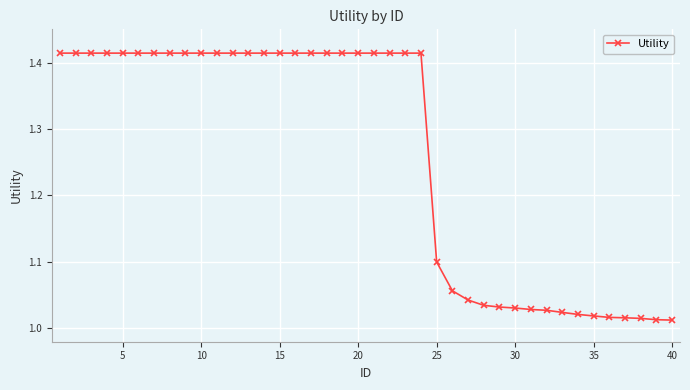

What is the average value?

1.3